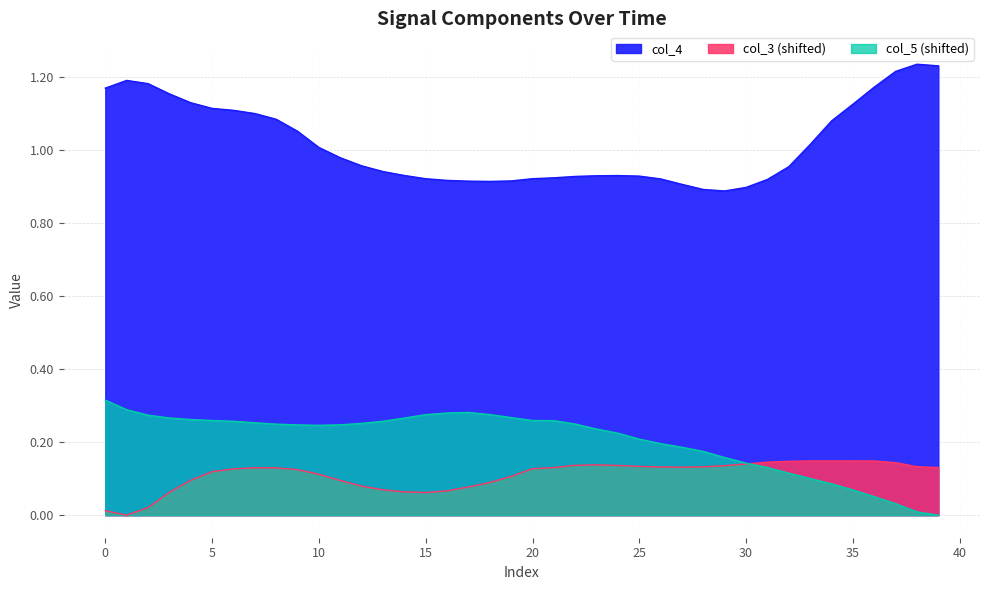

Between 40 and 20, which series saw the biggest shift?

col_4